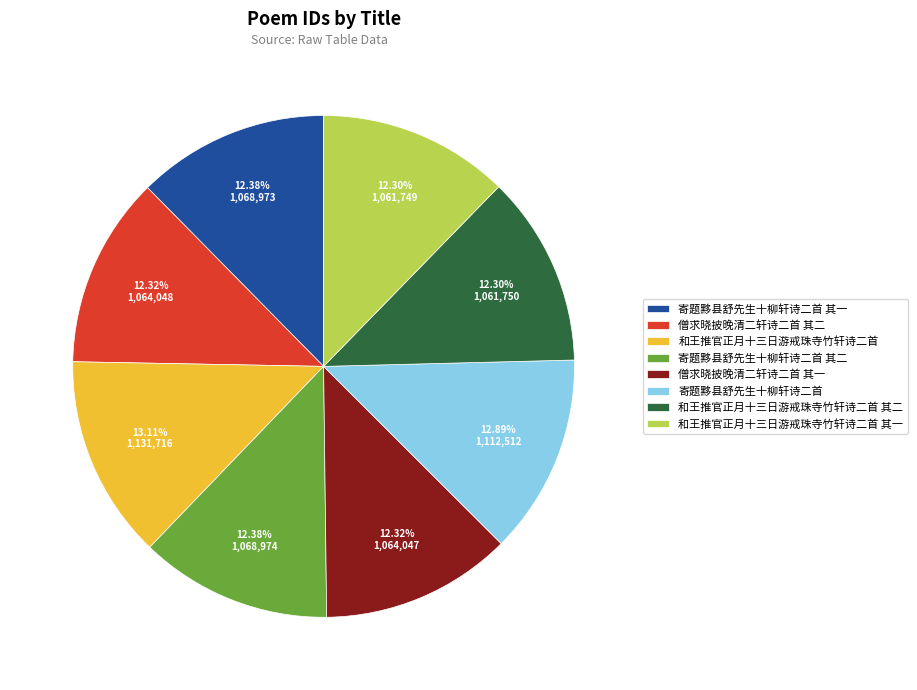

How much of the chart is everything except 和王推官正月十三日游戒珠寺竹轩诗二首 其一?

87.7%